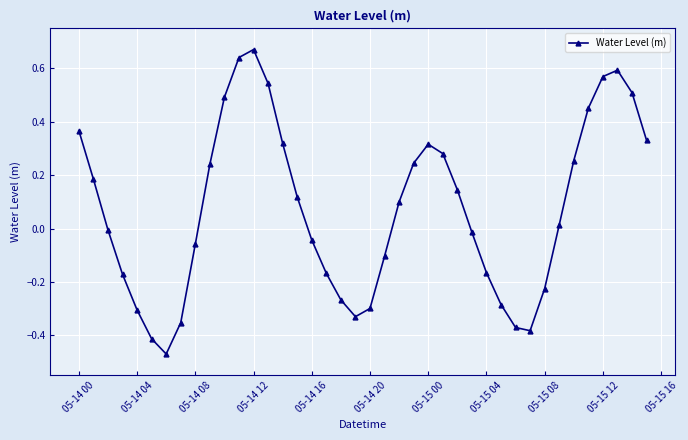

How many points are lower than both their immediate neighbors (excluding endpoints)?

3